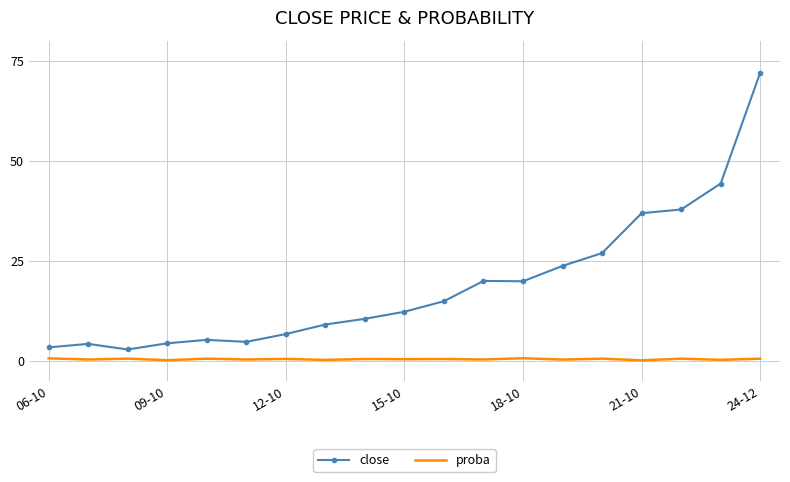

Which series has the largest total across all categories?

close